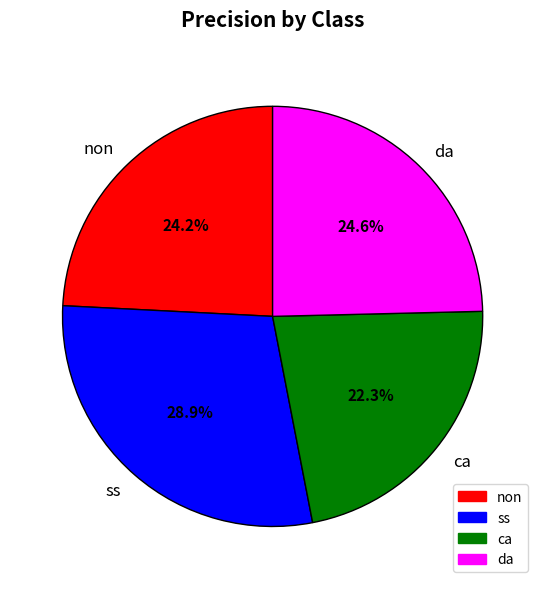

What percentage is the non slice, to the nearest percent?

24%